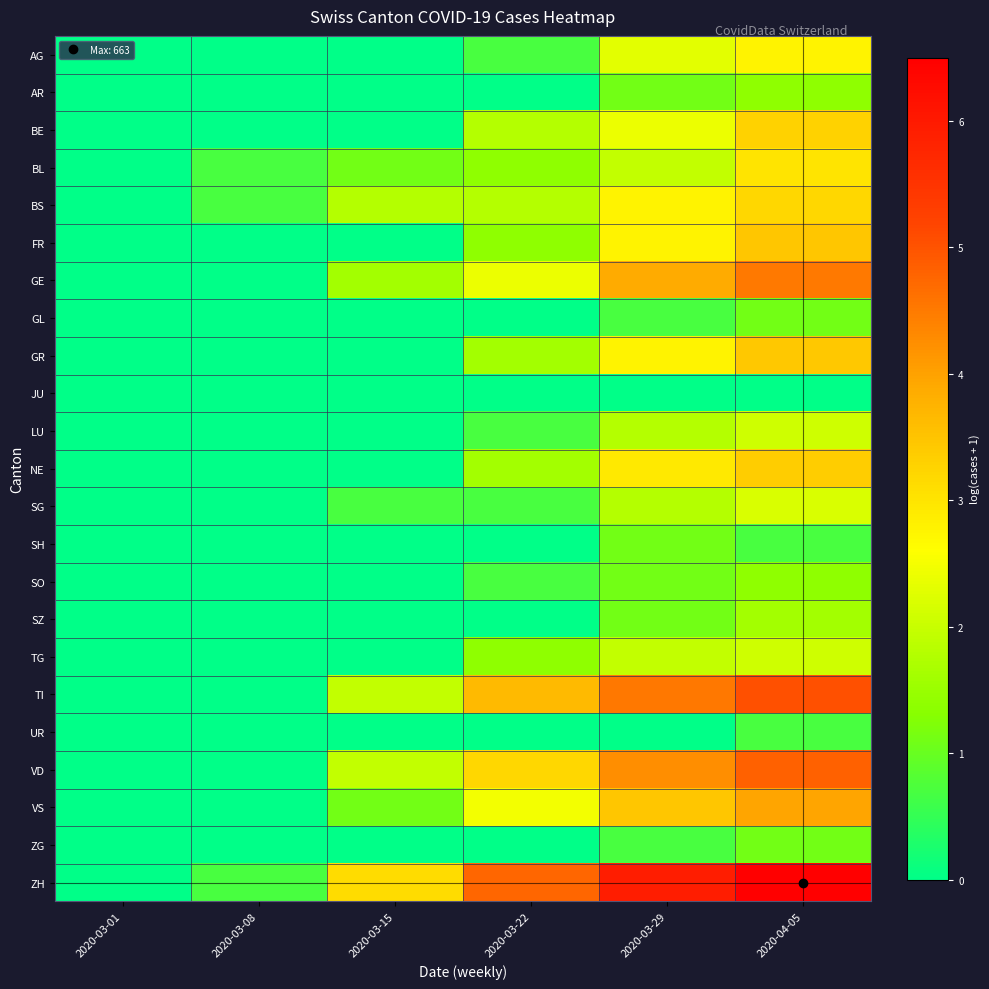

How many distinct data groups are displayed?

23